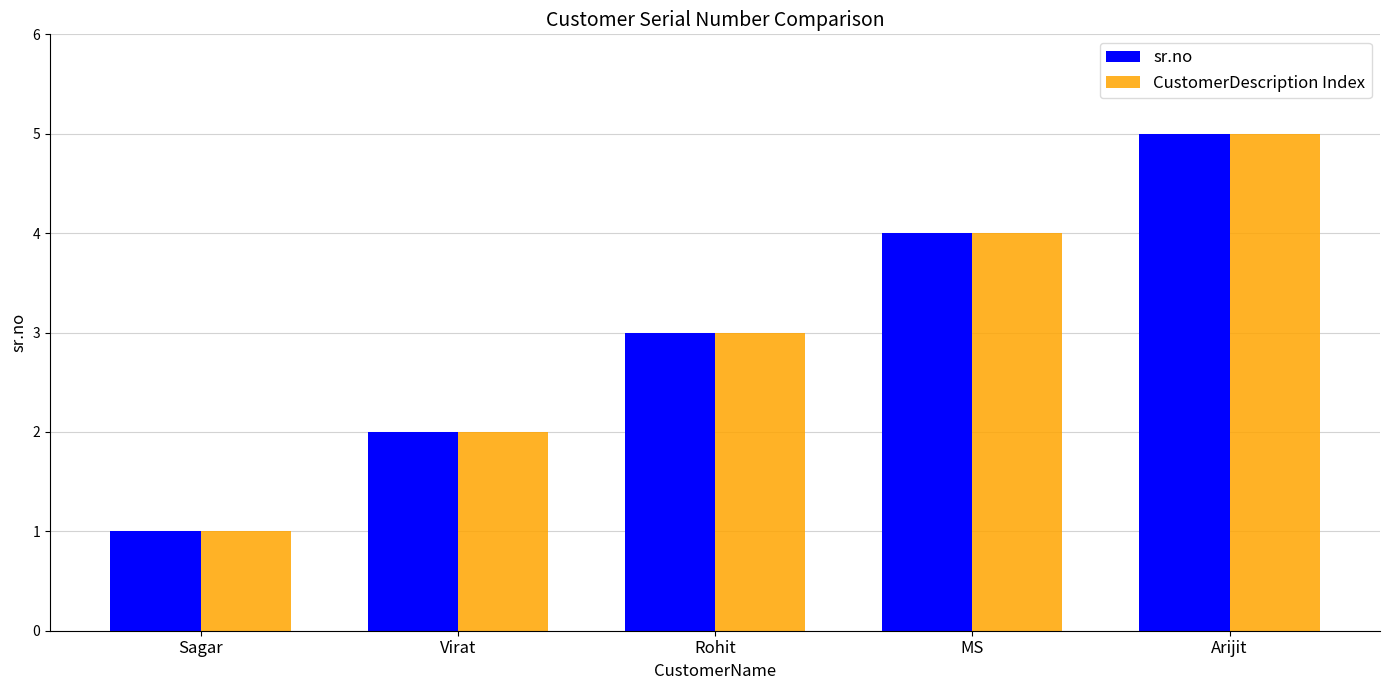

What is the approximate value of sr.no at Rohit?

3